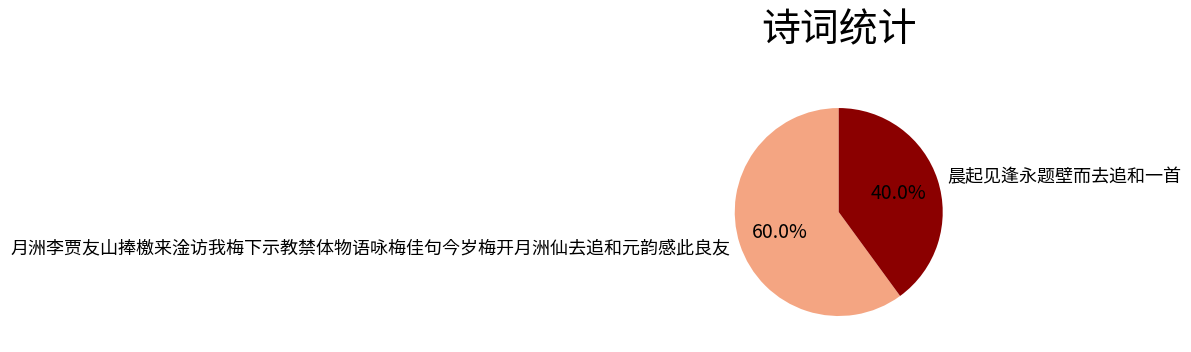

To the nearest percent, what is the difference between the 晨起见逢永题壁而去追和一首 and 月洲李贾友山捧檄来淦访我梅下示教禁体物语咏梅佳句今岁梅开月洲仙去追和元韵感此良友 slice percentages?

20%